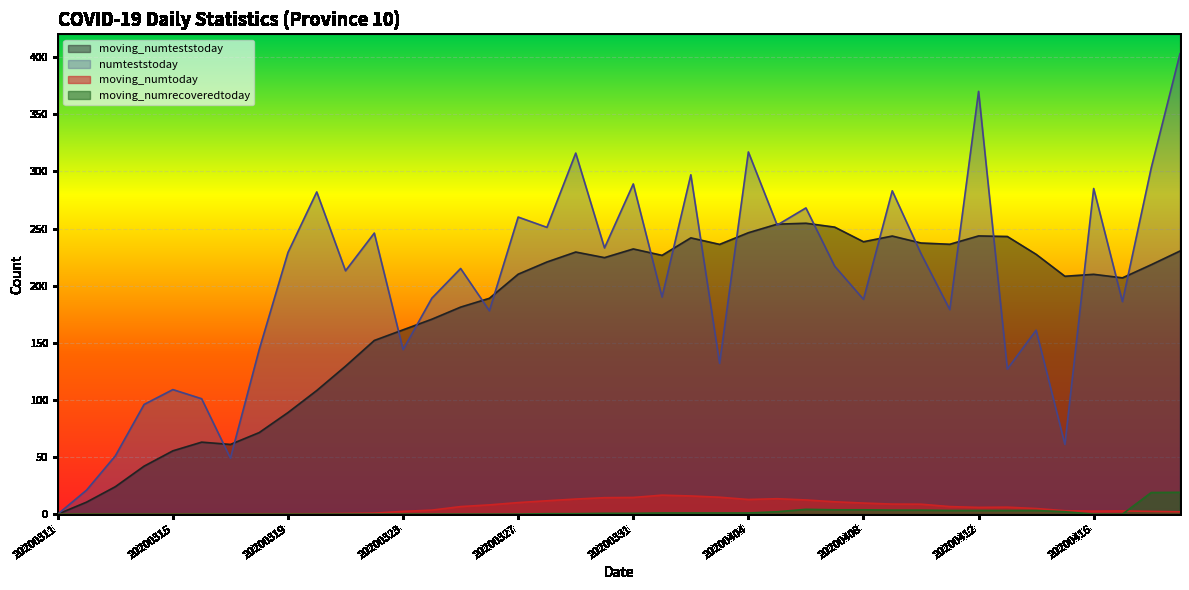

Count the number of categories in the chart.

40